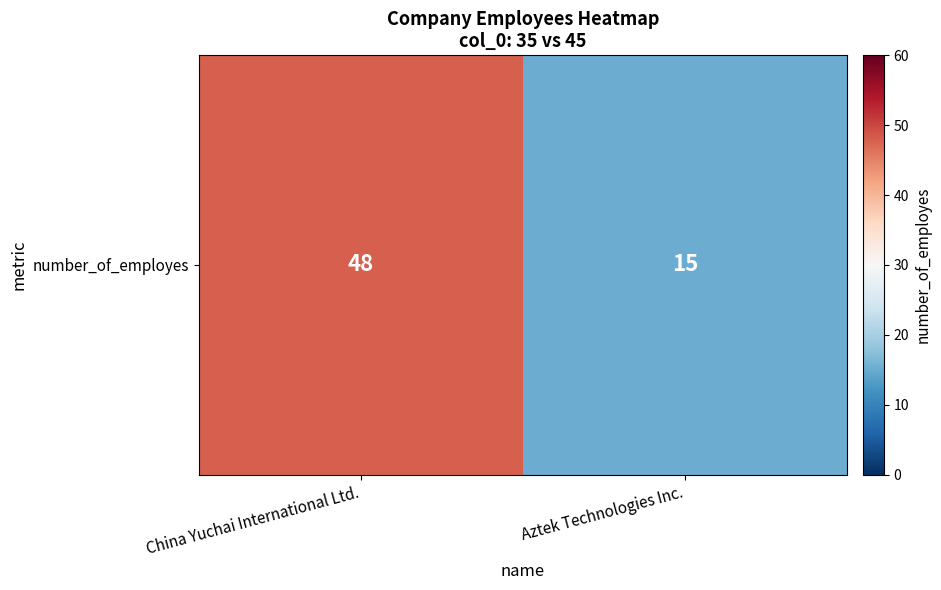

What is the difference between the values at Aztek Technologies Inc. and China Yuchai International Ltd.?

33